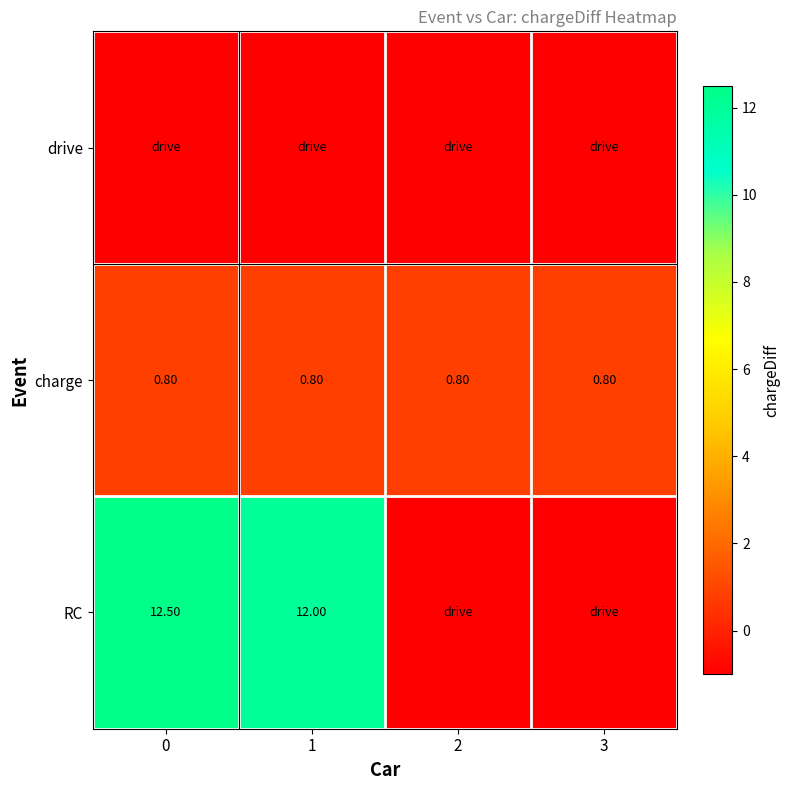

What is the difference between the RC values at 0 and 1?

0.5